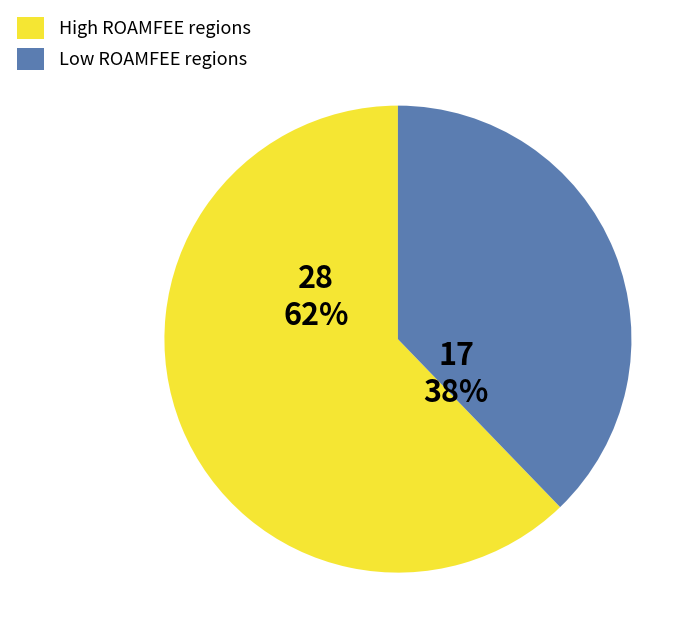

True or false: High ROAMFEE regions accounts for 54% of the total.

False